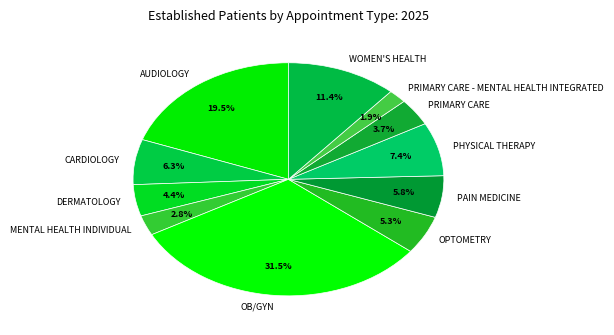

Do CARDIOLOGY and PRIMARY CARE together represent more than half of the pie?

No